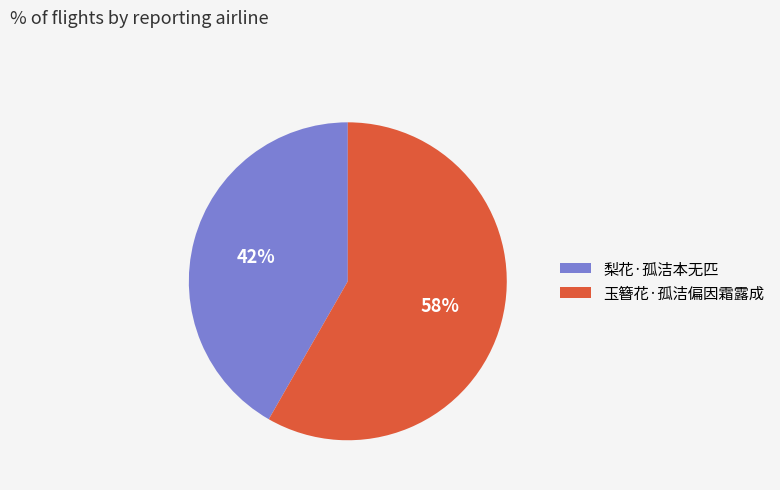

How many segments does this pie chart have?

2